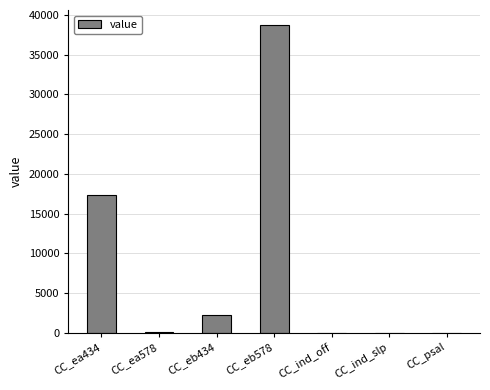

Between CC_ea434 and CC_eb578, which is larger?

CC_eb578